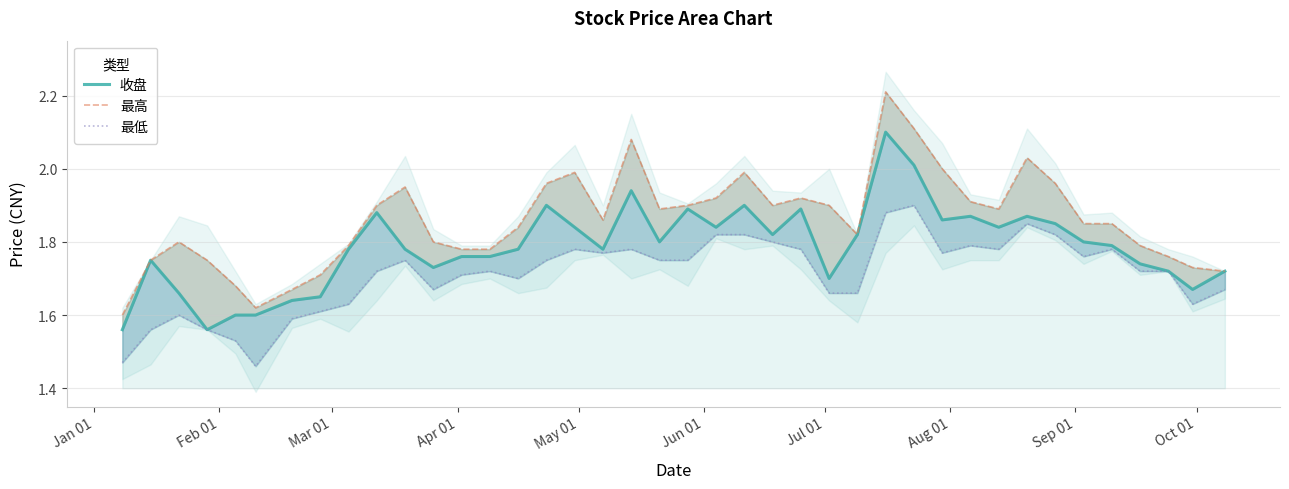

In 最低, how many points are higher than both neighbors (excluding endpoints)?

9